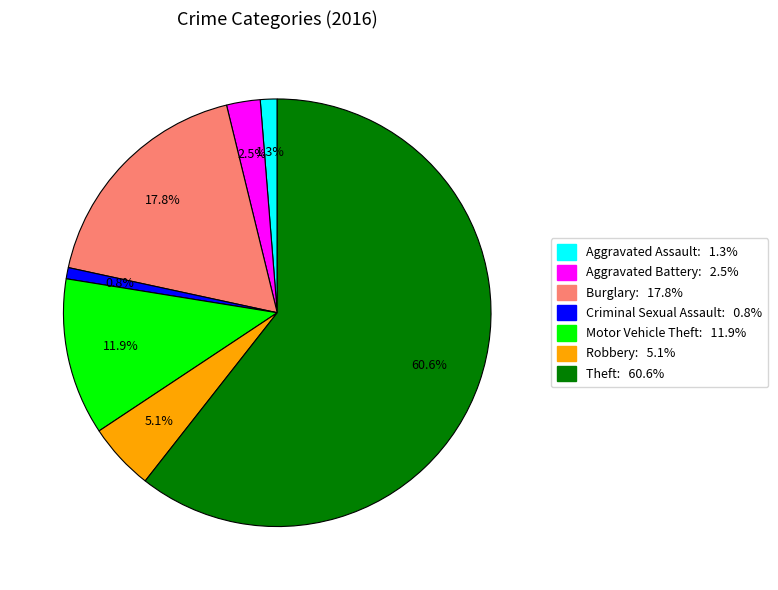

Is there any slice that represents more than half of the pie?

Yes